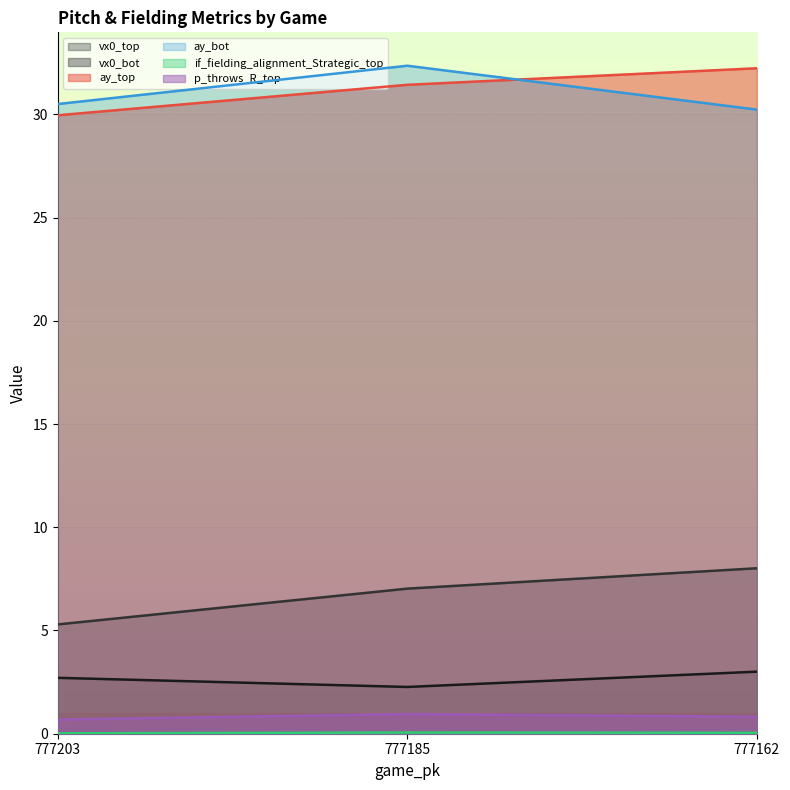

Reading right to left, transcribe all the data shown in this chart.

vx0_top: 3.0	2.3	2.7
vx0_bot: 8.0	7.0	5.3
ay_top: 32.2	31.4	30.0
ay_bot: 30.2	32.4	30.5
if_fielding_alignment_Strategic_top: 0.0	0.1	0.0
p_throws_R_top: 0.8	1.0	0.7